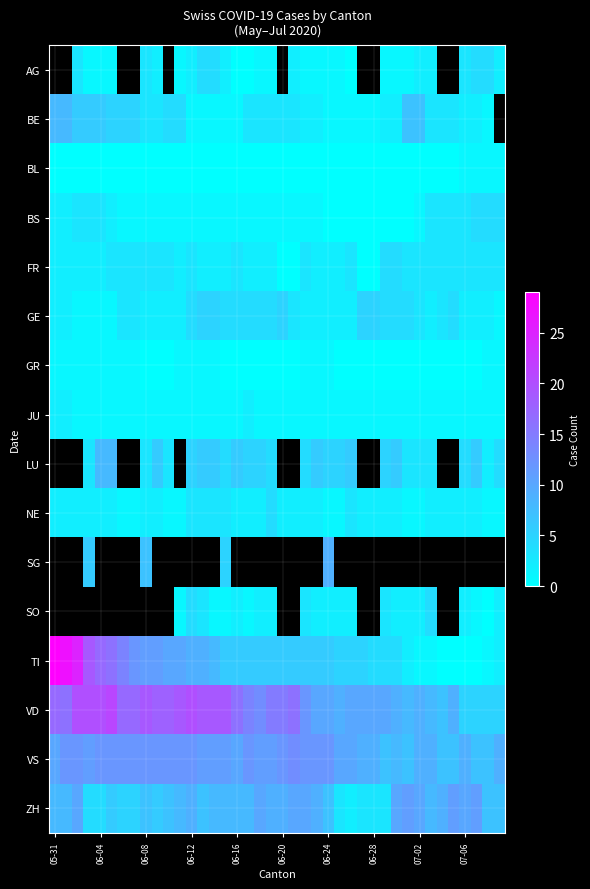

Is it true that ZH equals 9.2 at 06-24?

False